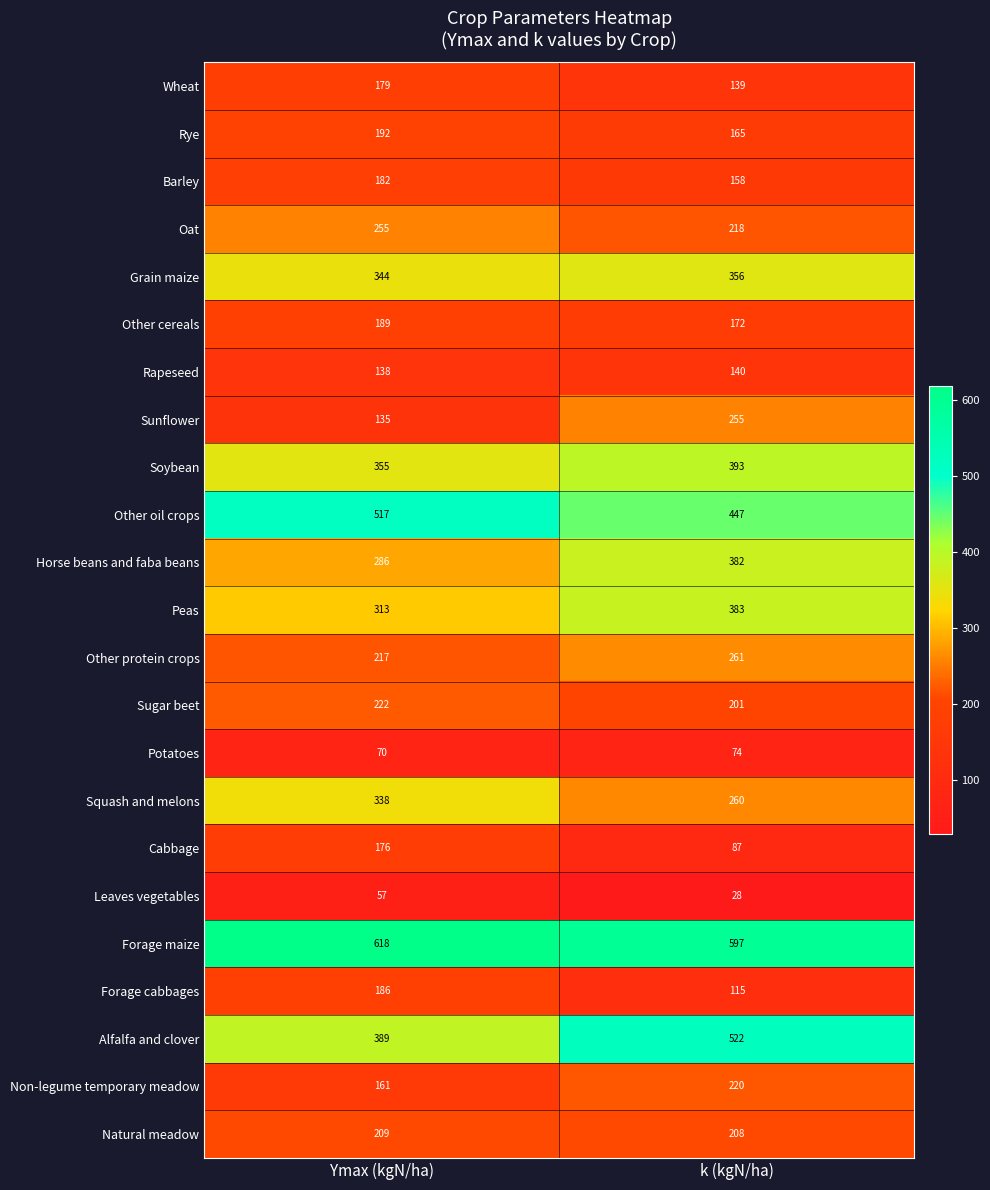

Which category has the lowest value across all series?

k (kgN/ha)